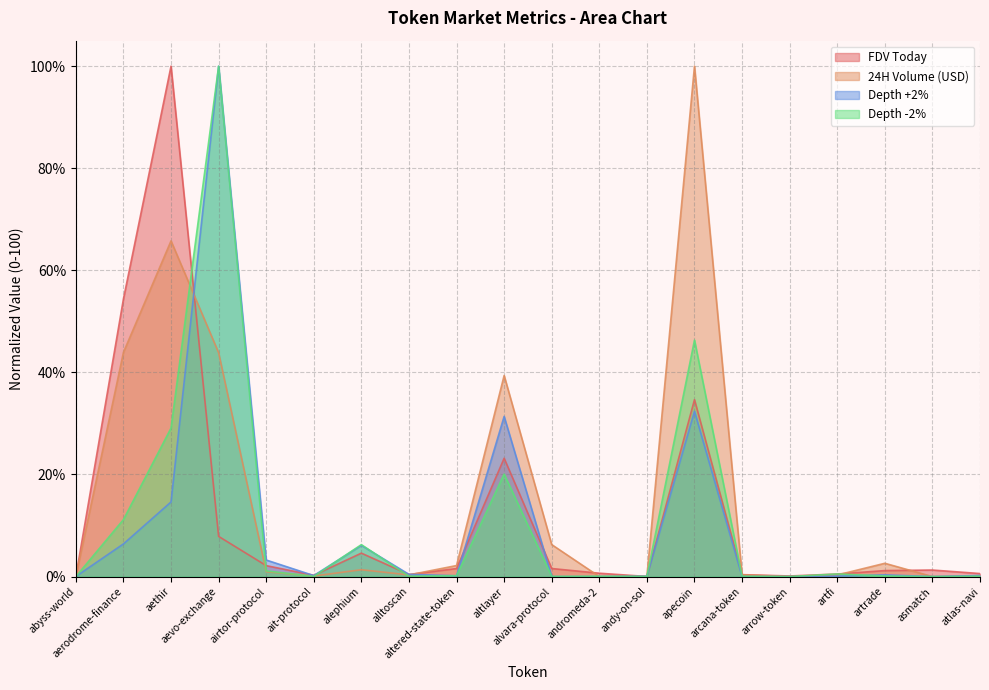

What is the difference between the Depth +2% values at aerodrome-finance and aevo-exchange?

93.6